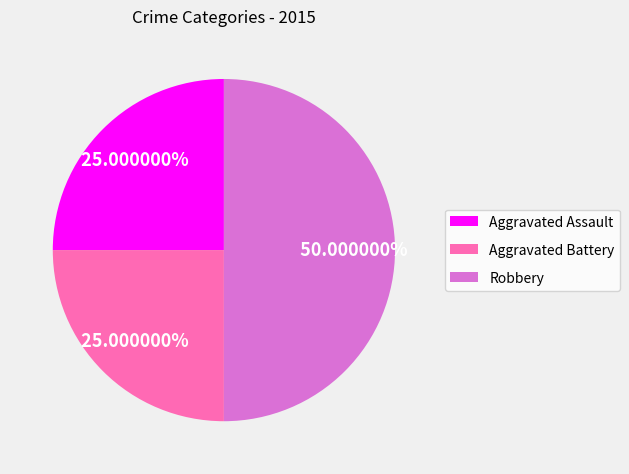

To the nearest percent, what is the combined percentage of Robbery and Aggravated Assault?

75%